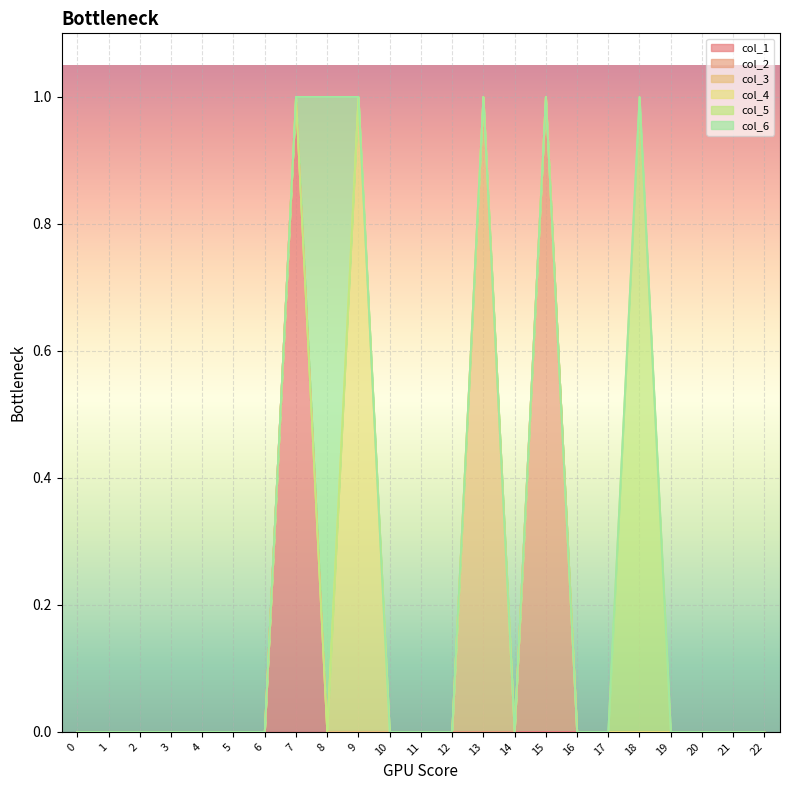

What are all the series names shown in the legend?

col_1, col_2, col_3, col_4, col_5, col_6